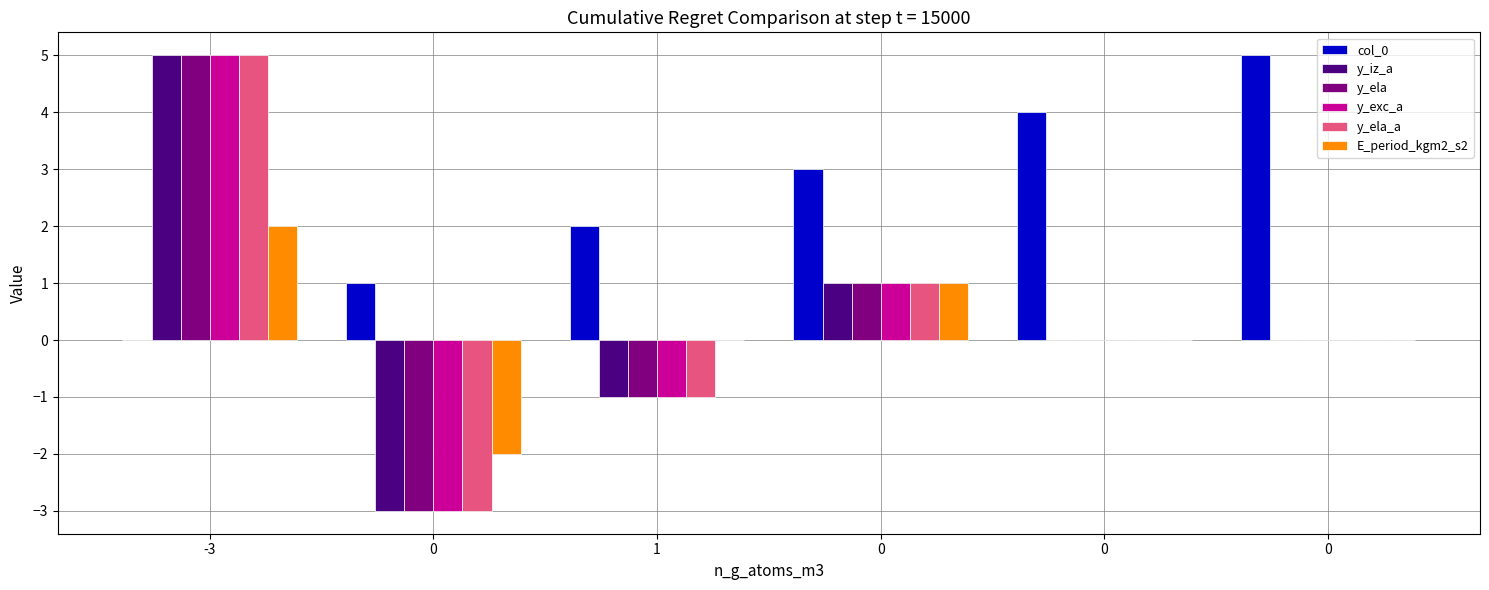

How many col_0 values are between 1 and 4?

4